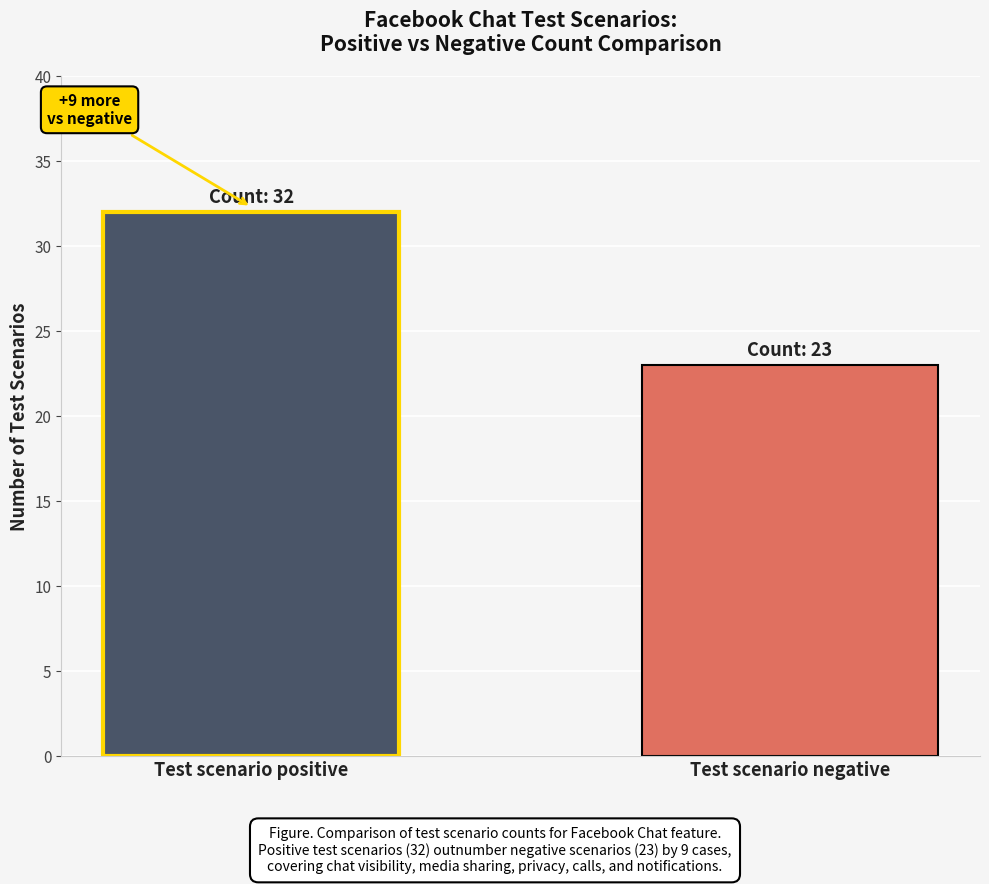

What is the maximum value shown in the chart?

32